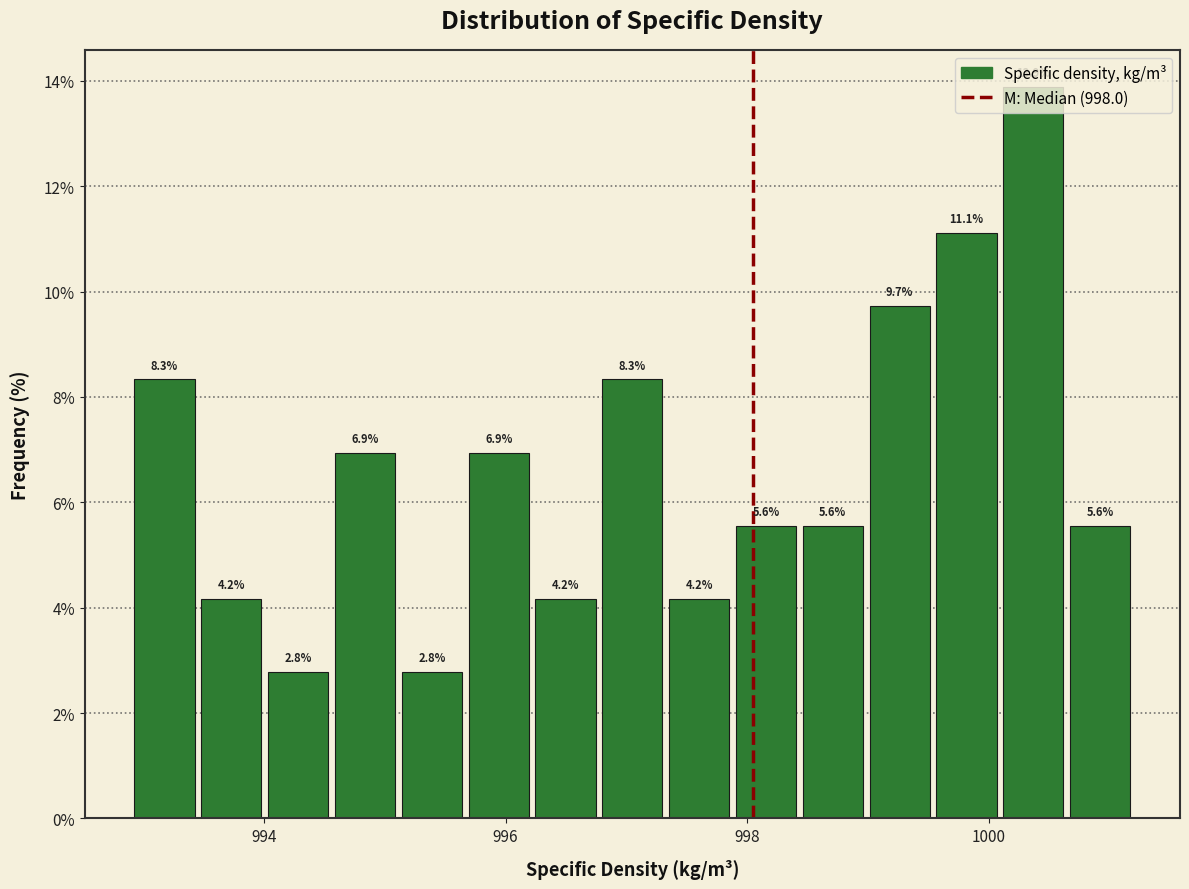

Read against the x-axis, roughly where is the centre of the tallest bar?

1000.4